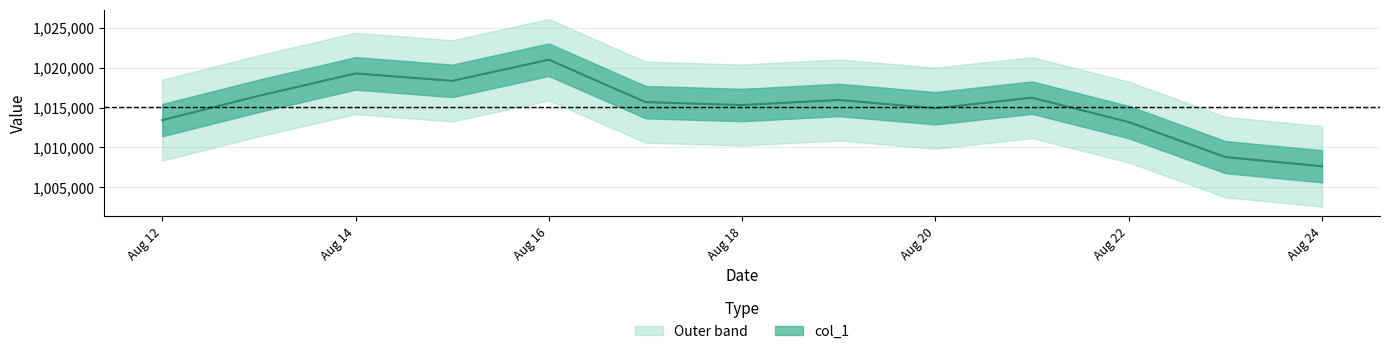

Does the chart have visible grid lines?

Yes